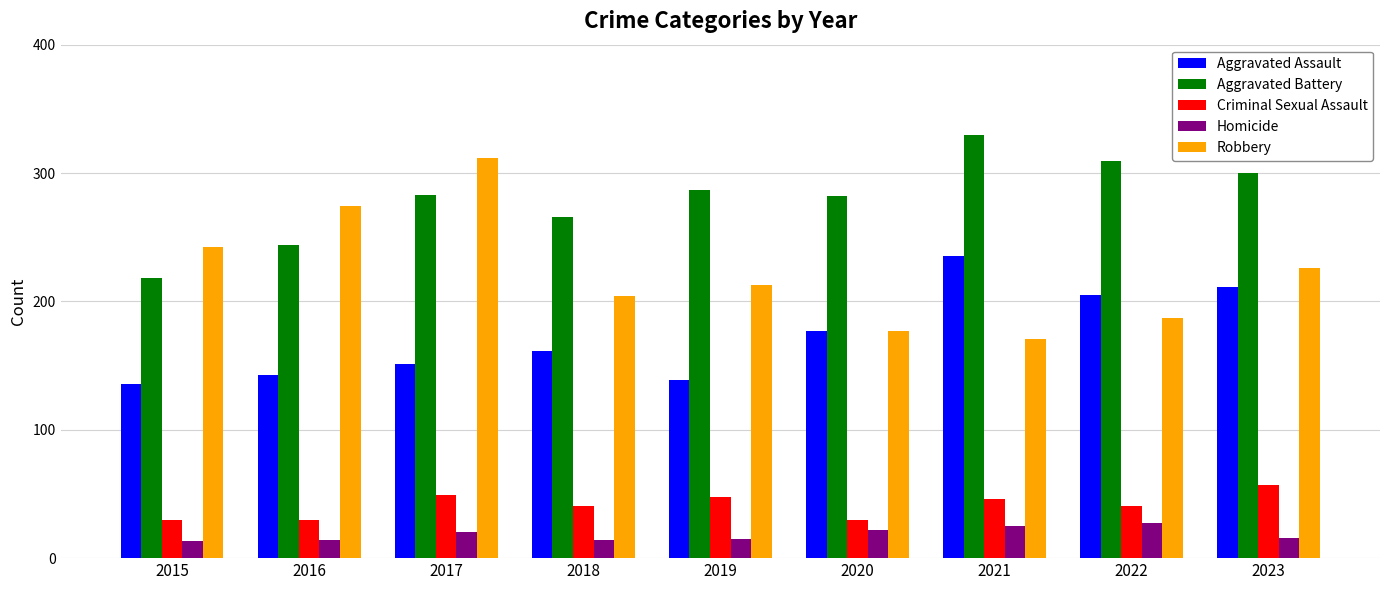

What is the value of the Robbery bar at the 6th from the left?

177